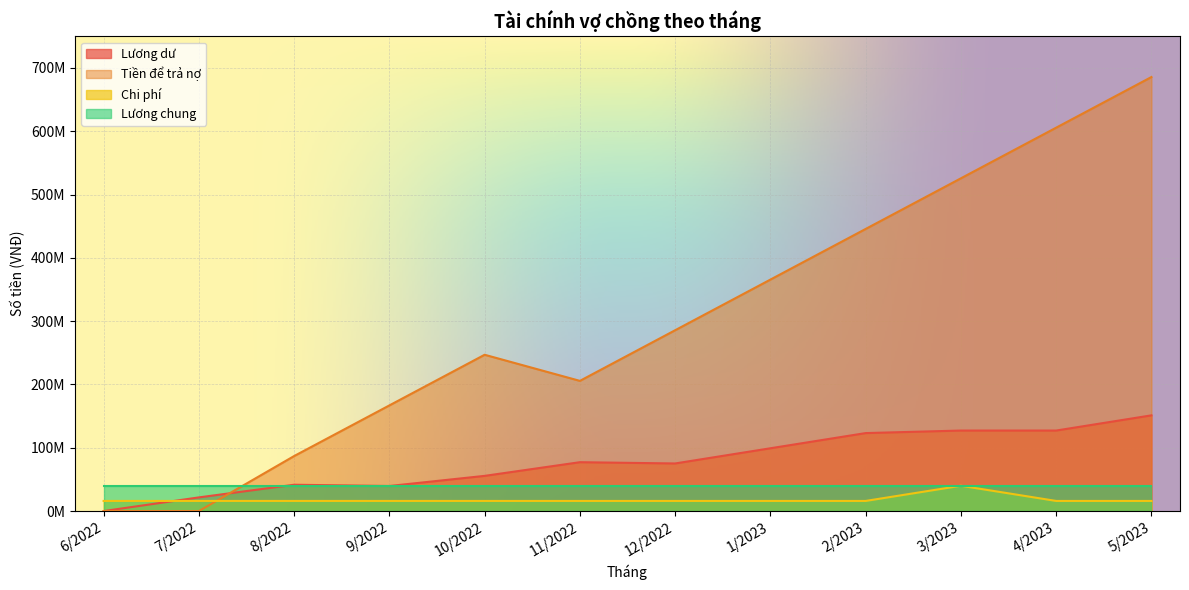

What is the label of the 11th point from the right?

7/2022